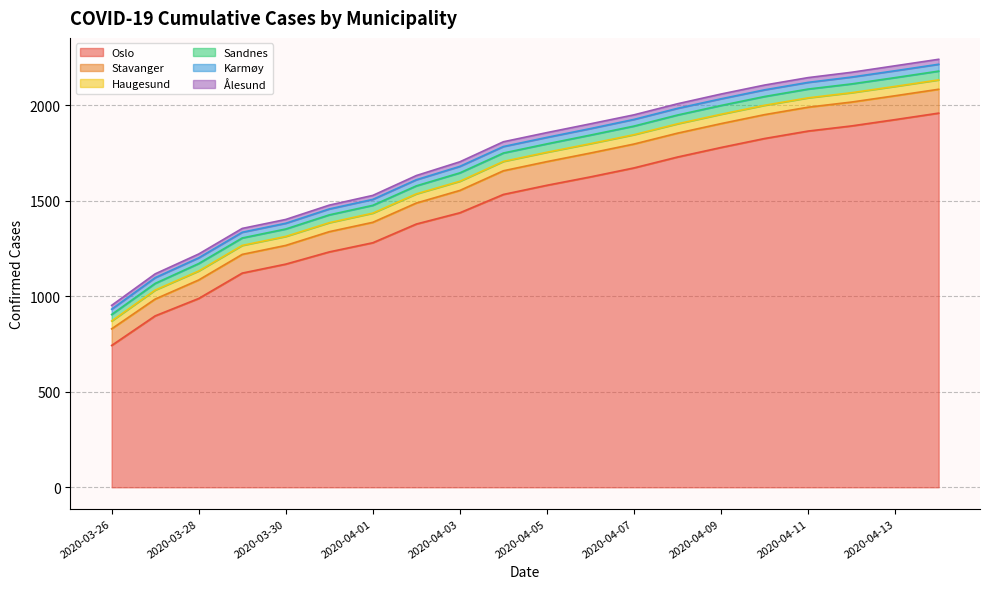

What is the sum of the Stavanger values at 2020-04-03 and 2020-03-29?

215